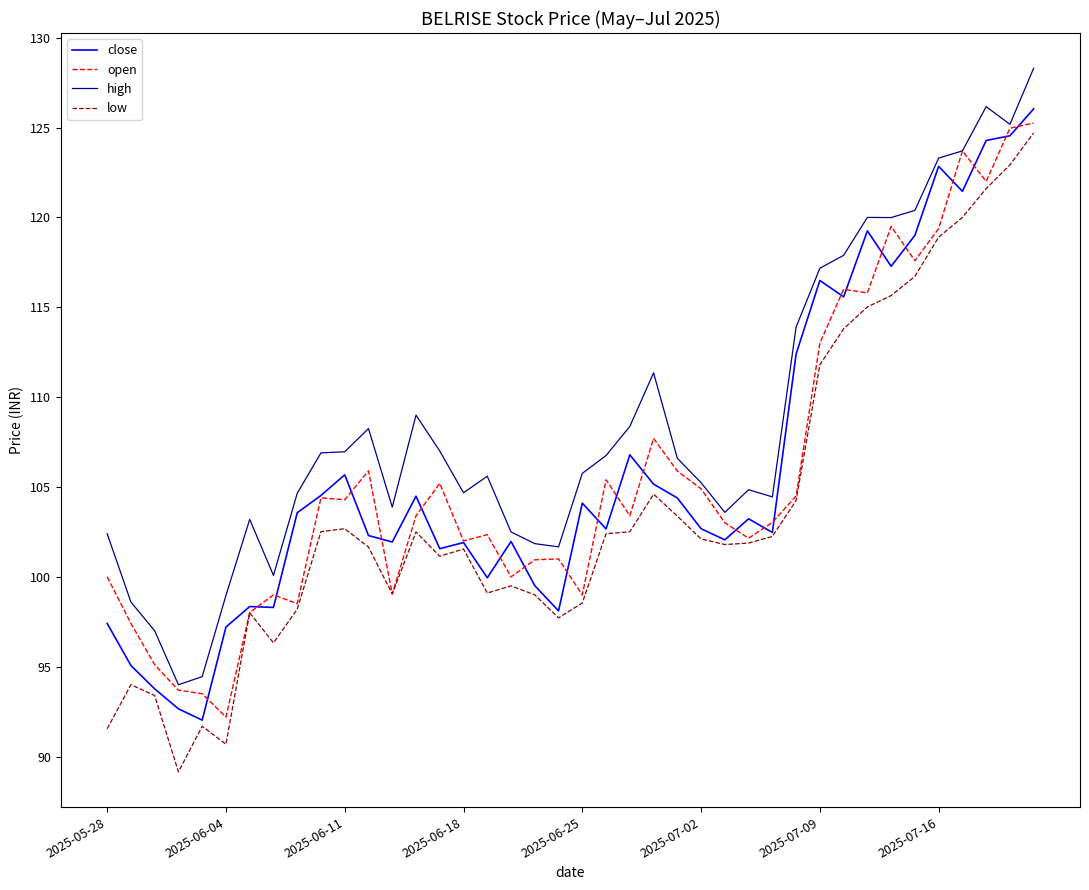

What is the highest value of the low series?

124.7